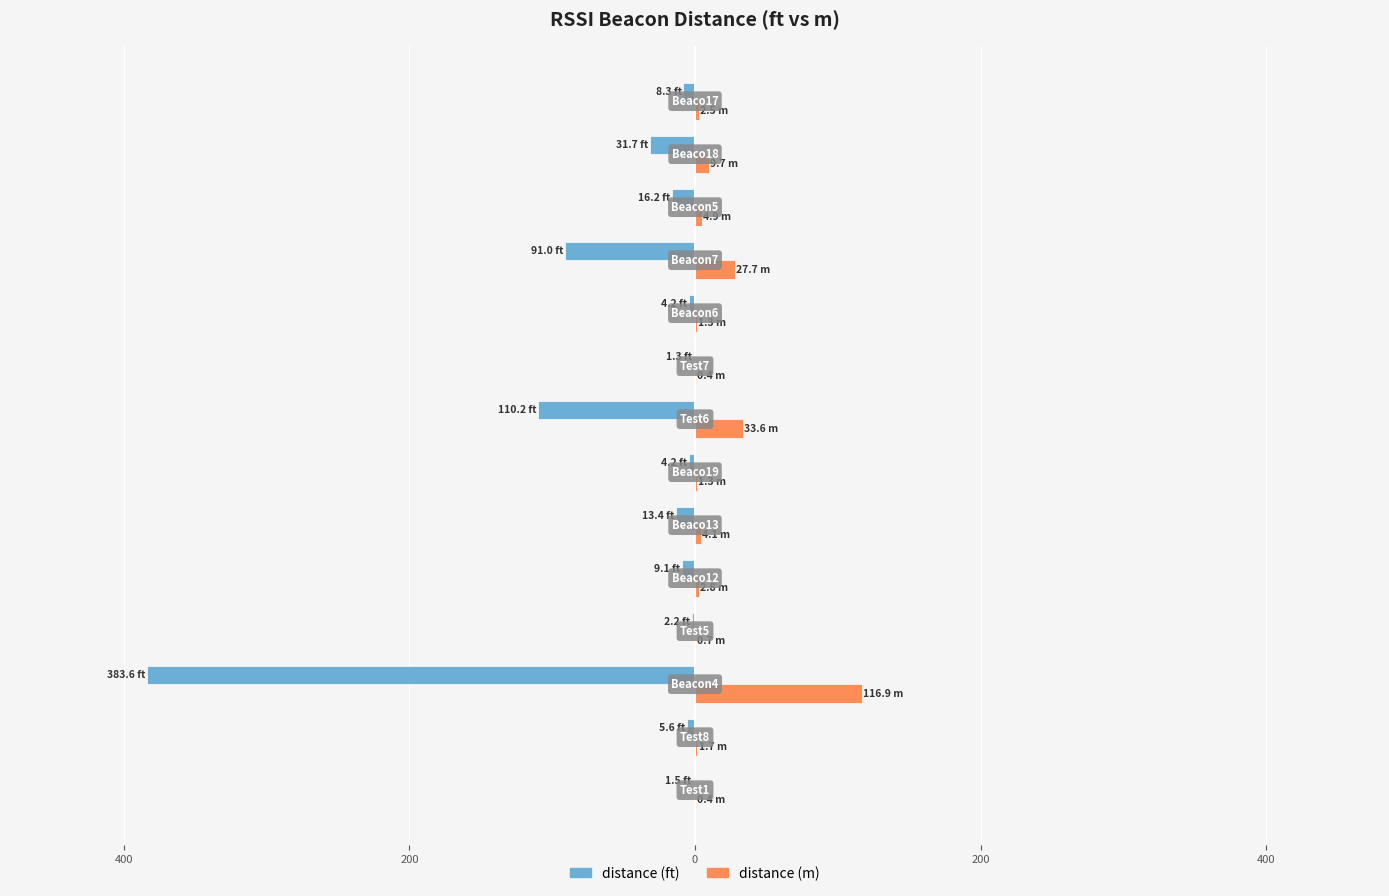

What are all the series names shown in the legend?

distance (ft), distance (m)